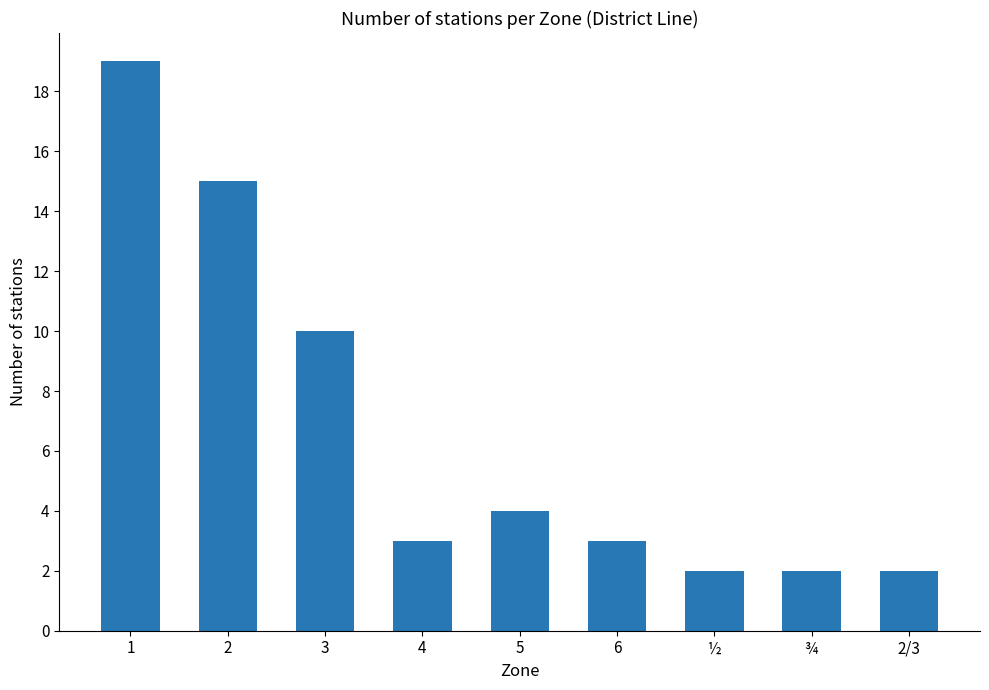

What position from the right is 5?

5